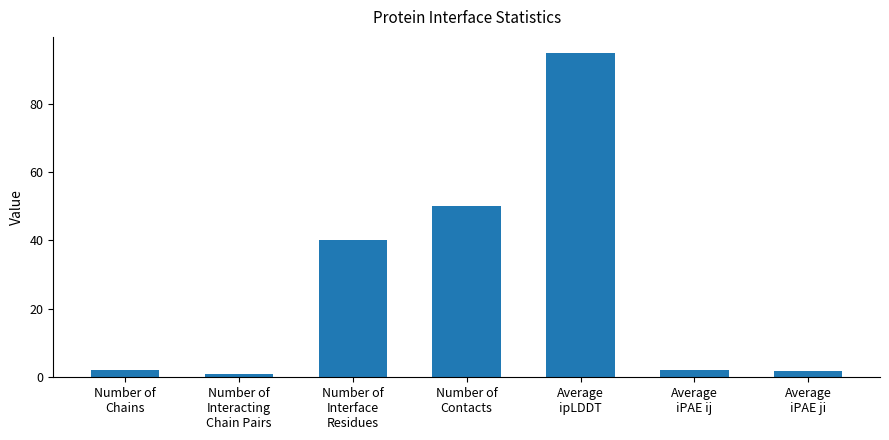

Which category has the highest value across all series?

Average
ipLDDT